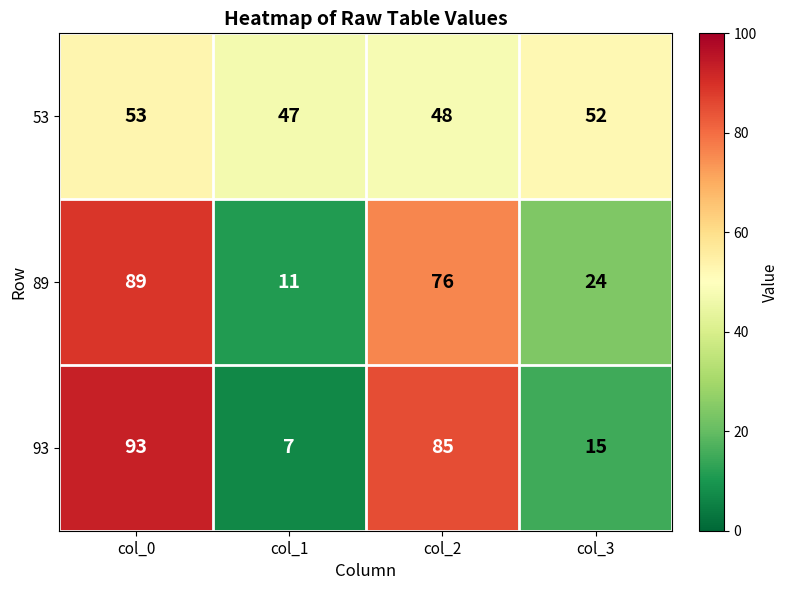

Which category has the lowest value across all series?

col_1